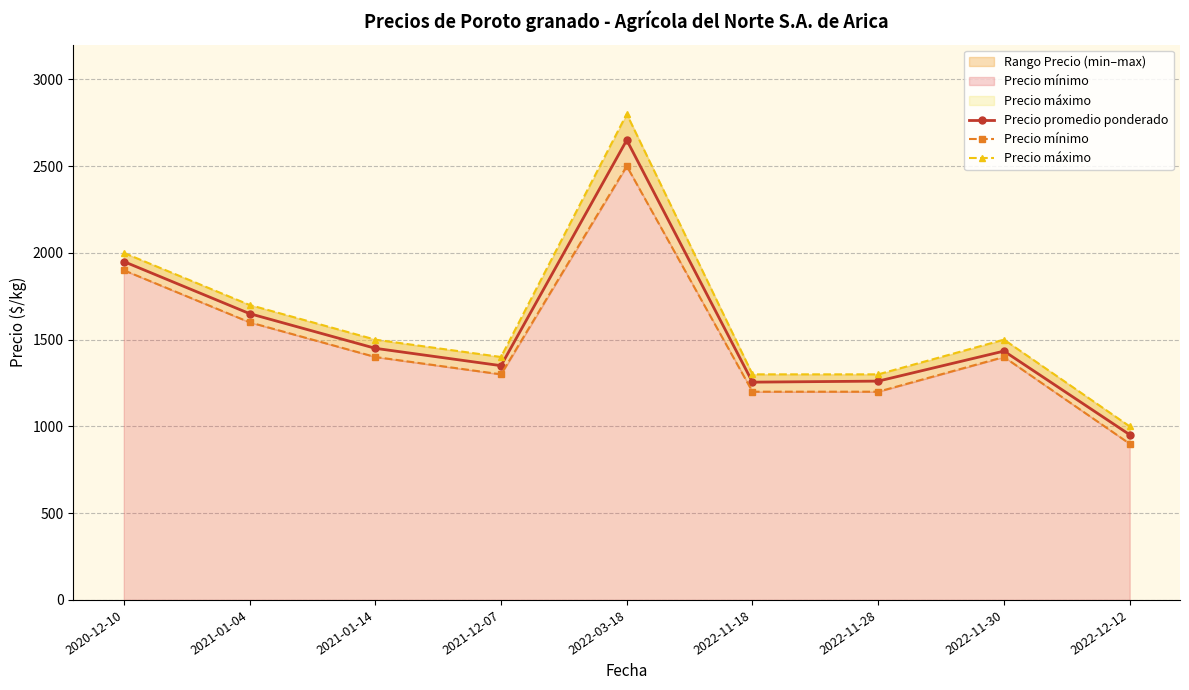

At which category is the sum across all series the highest?

2022-03-18